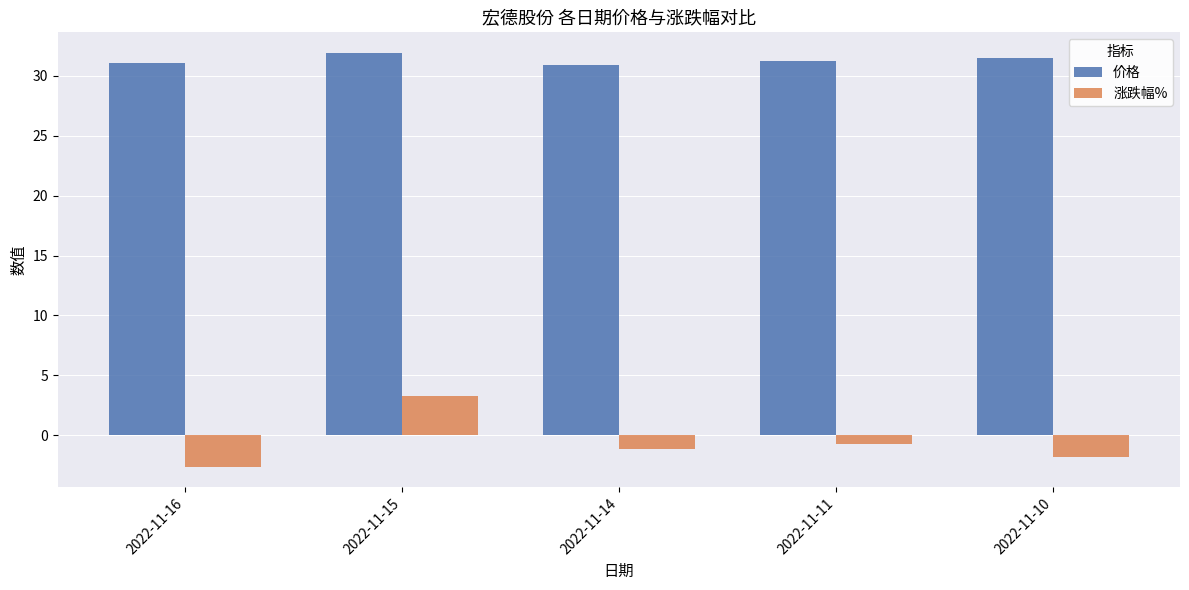

Count the number of data series in this chart.

2